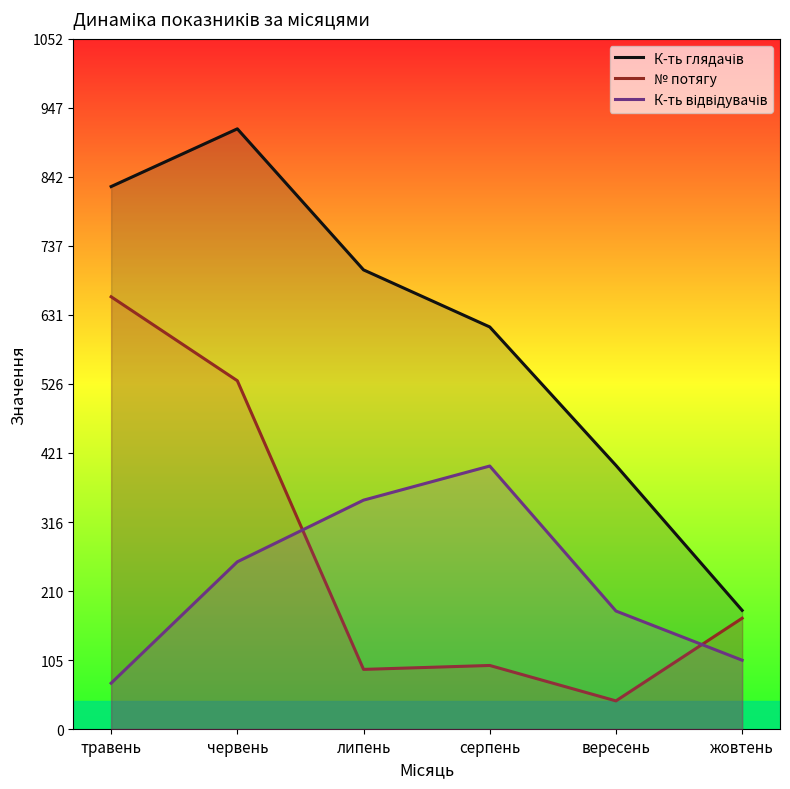

What is the approximate value of К-ть відвідувачів at серпень, to the nearest 50?

400